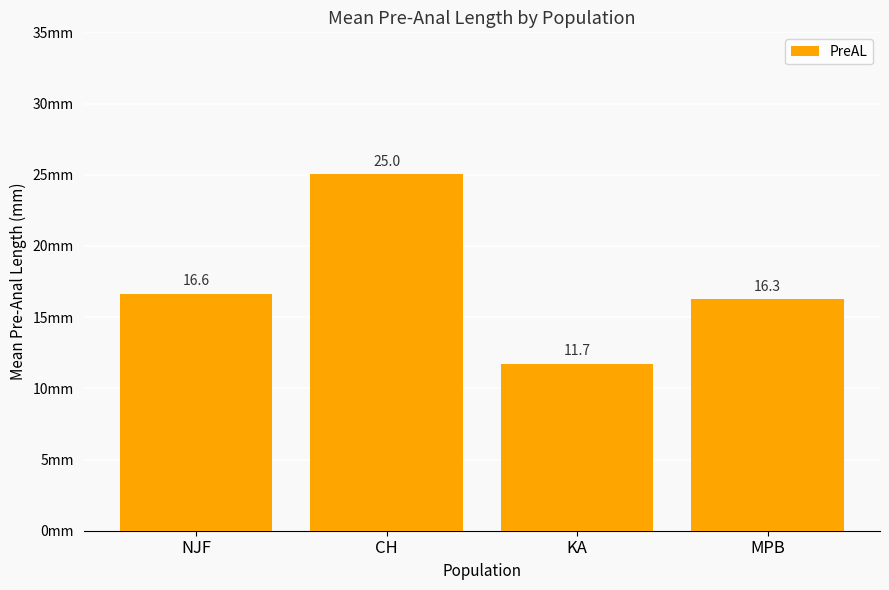

At which label is the value closest to 18?

NJF